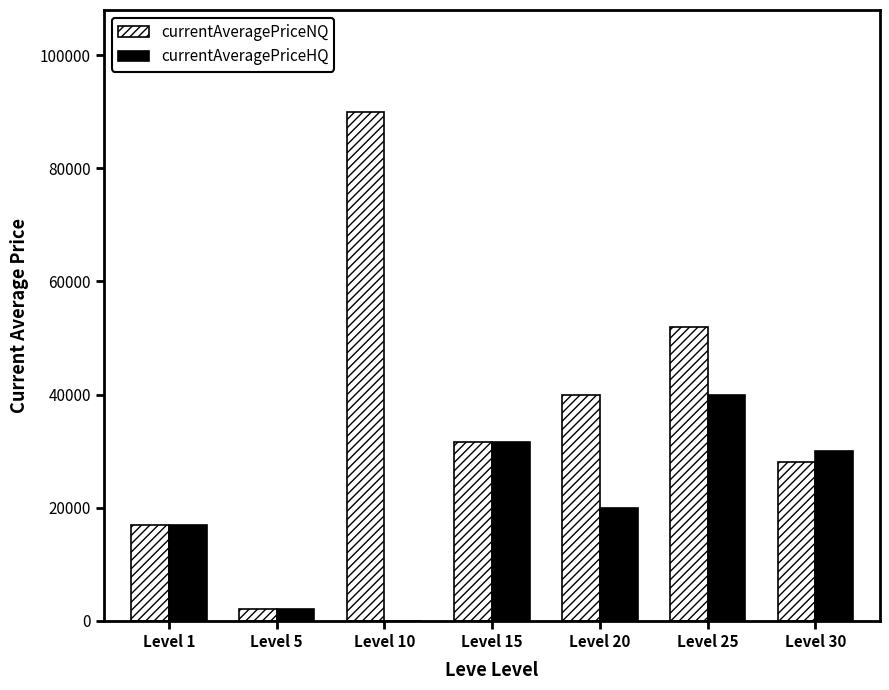

What is the total value across all series at Level 10?

89999.0